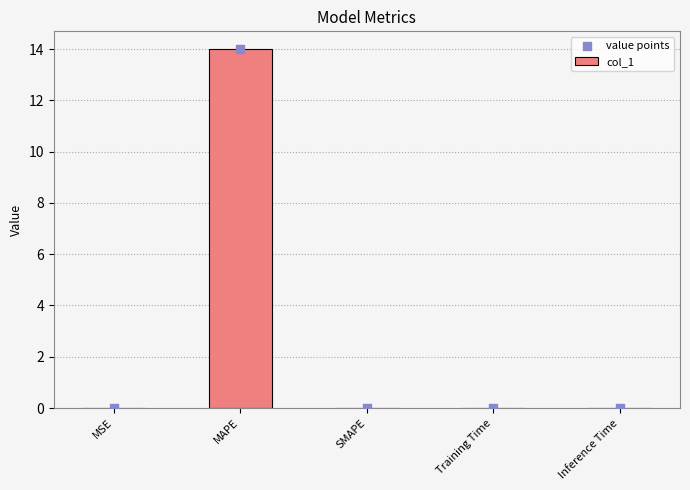

Which series has the widest spread of Y values?

col_1